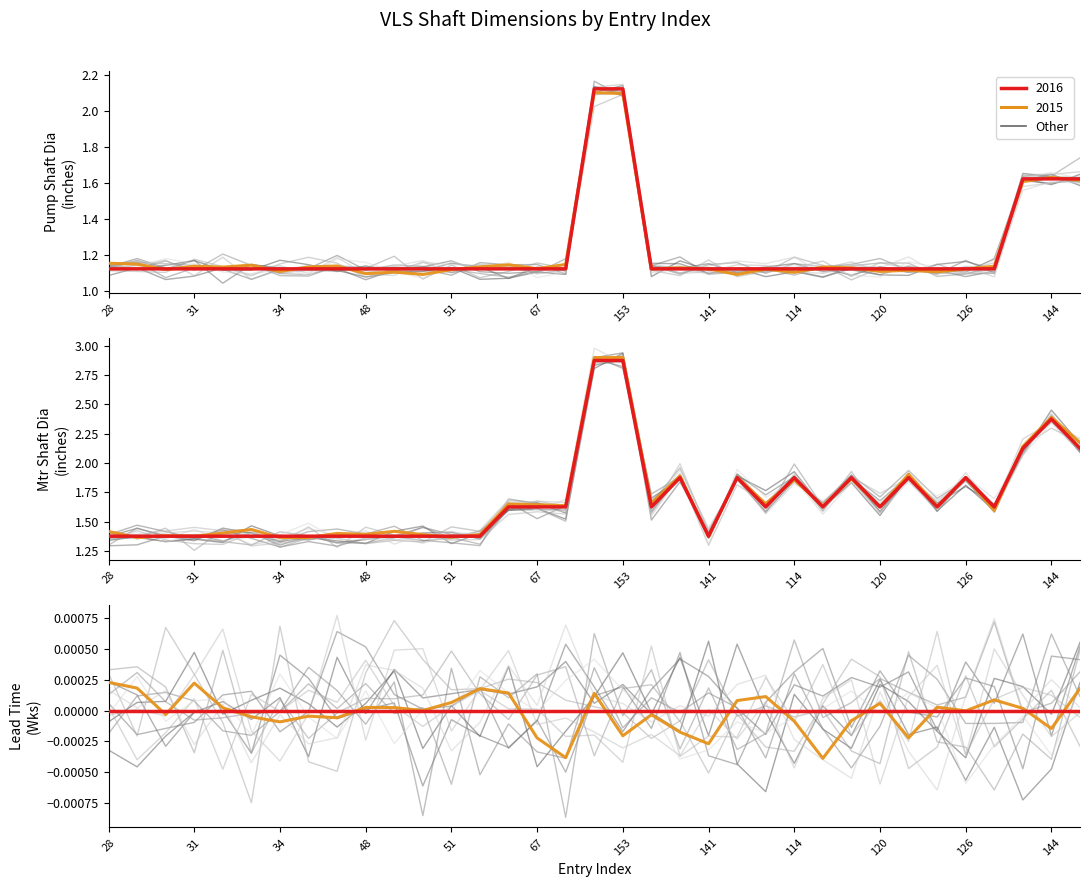

At which category is the sum across all series the highest?

149